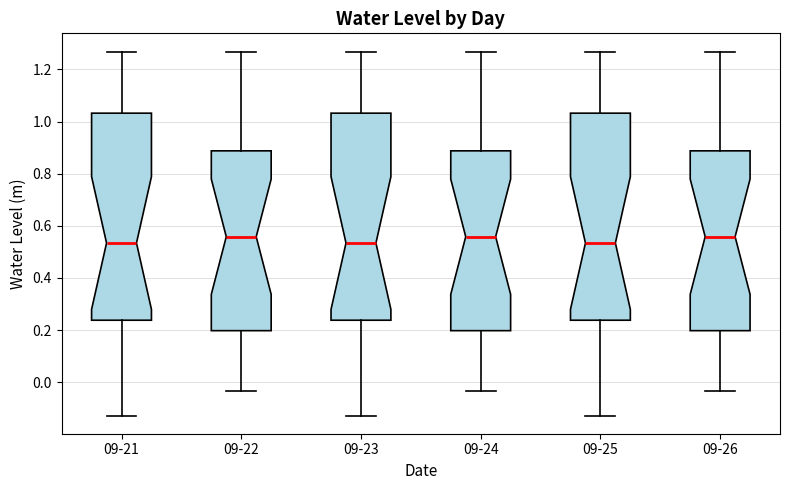

Reading left to right, transcribe this box plot: for each box, give where its median line is, the range the box spans, and where its two whiskers end, as read against the y-axis. The values are not printed on the chart, so give them approximately, as read against the axis.

09-21: median 0.54, box 0.24 to 1.04, whiskers -0.12 to 1.26
09-22: median 0.56, box 0.20 to 0.88, whiskers -0.04 to 1.26
09-23: median 0.54, box 0.24 to 1.04, whiskers -0.12 to 1.26
09-24: median 0.56, box 0.20 to 0.88, whiskers -0.04 to 1.26
09-25: median 0.54, box 0.24 to 1.04, whiskers -0.12 to 1.26
09-26: median 0.56, box 0.20 to 0.88, whiskers -0.04 to 1.26